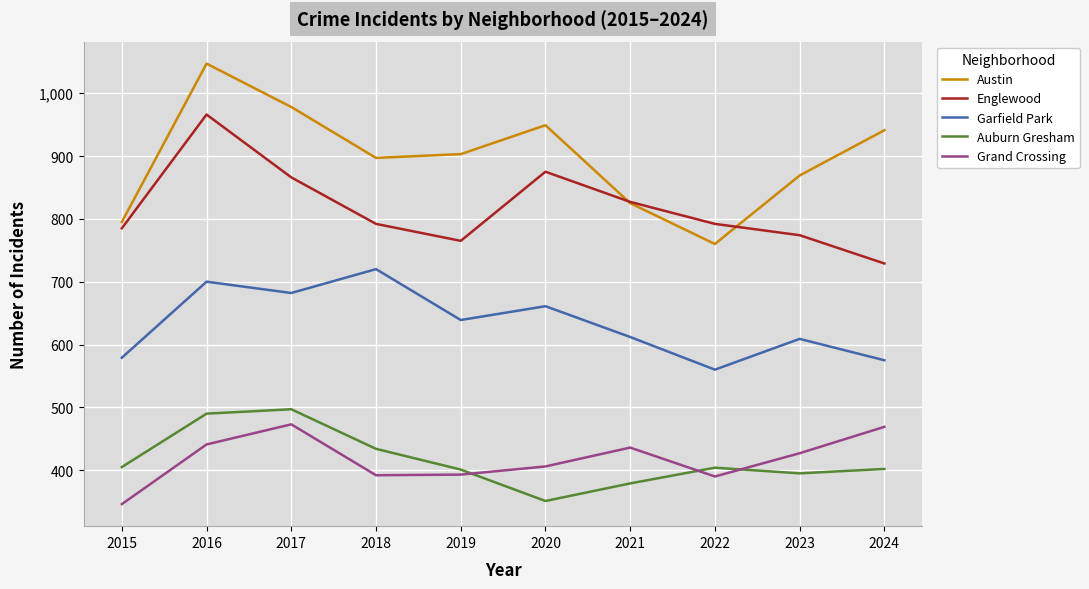

The Austin series shows 760 at 2022. True or false?

True